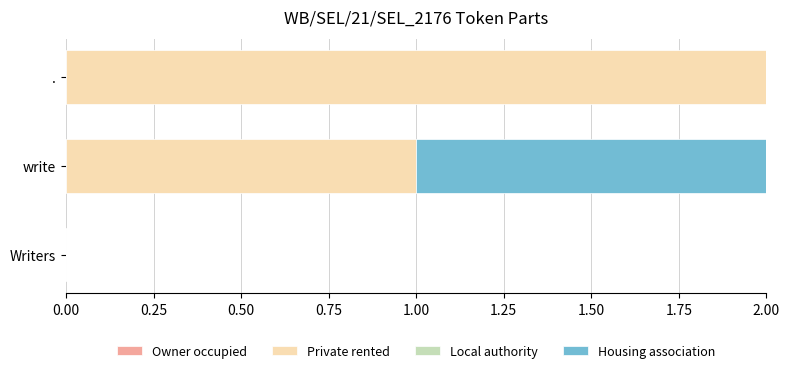

How many data points does each series have?

3